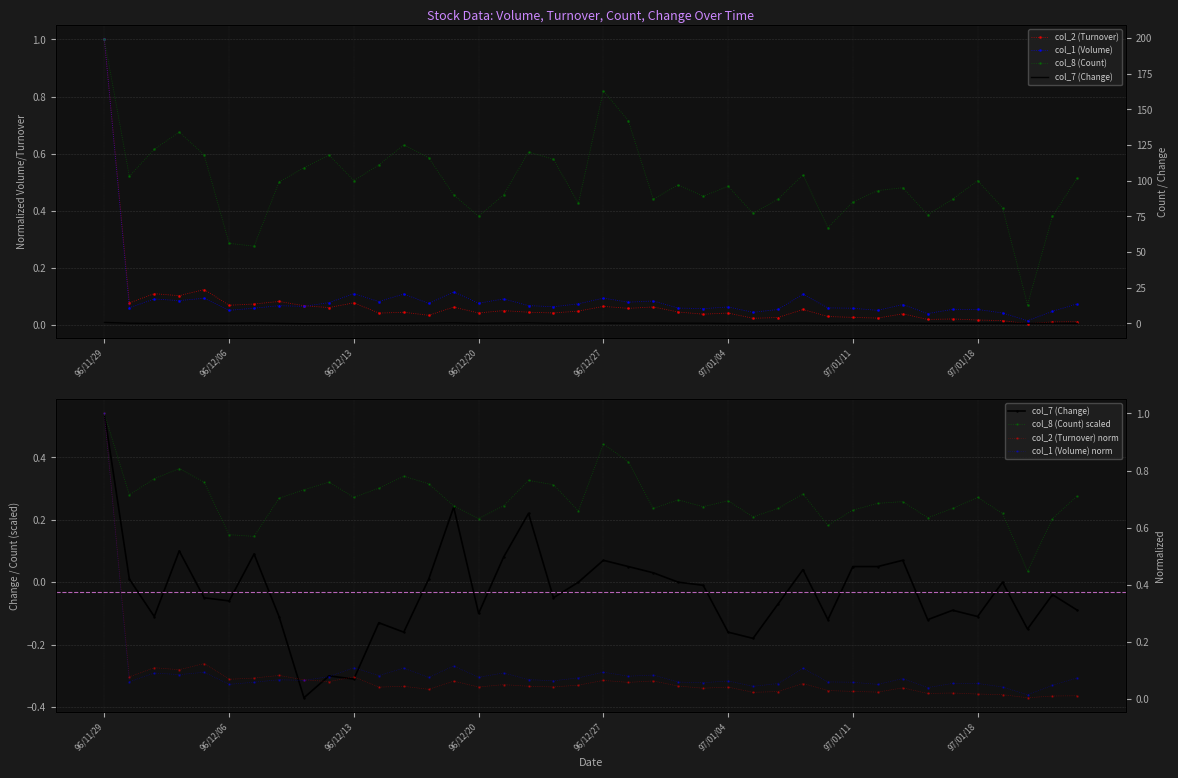

What is the difference between the col_8 (Count) values at 97/01/21 and 96/12/07?

0.1